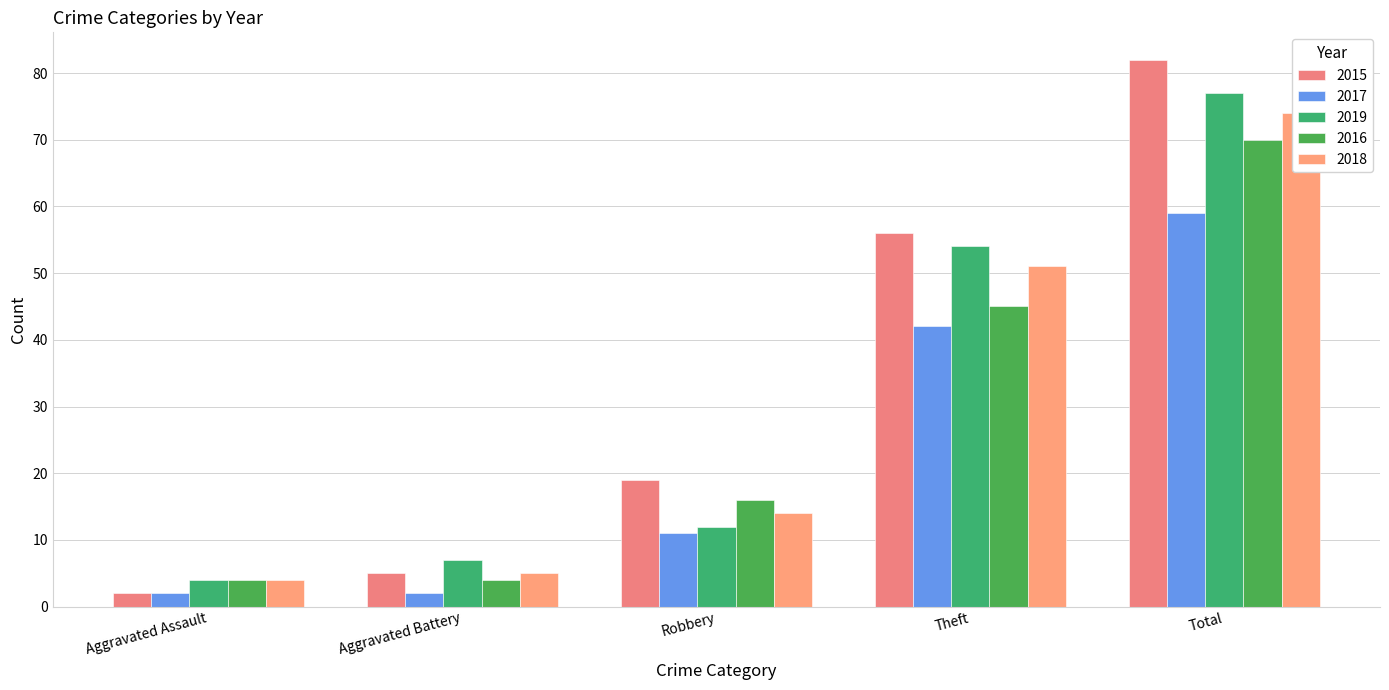

Reading right to left, transcribe all the data shown in this chart.

2015: 82	56	19	5	2
2017: 59	42	11	2	2
2019: 77	54	12	7	4
2016: 70	45	16	4	4
2018: 74	51	14	5	4